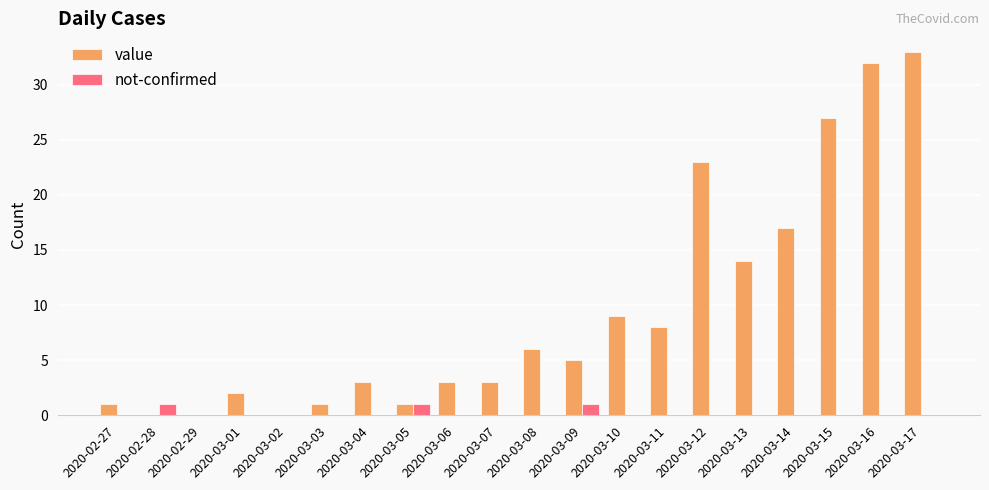

How many data points does each series have?

20